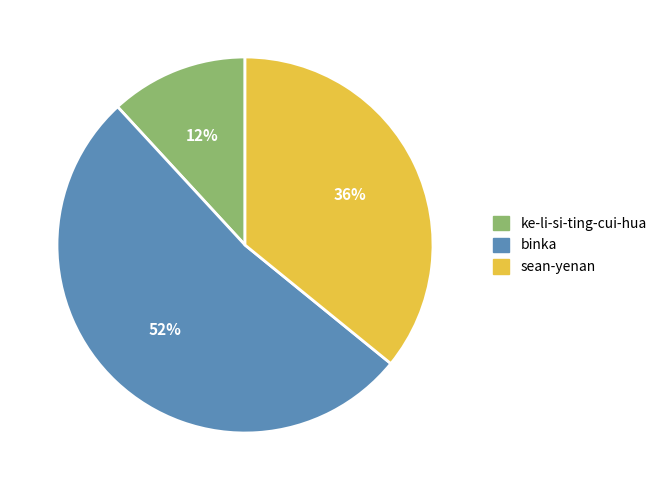

Which slice is the largest?

binka